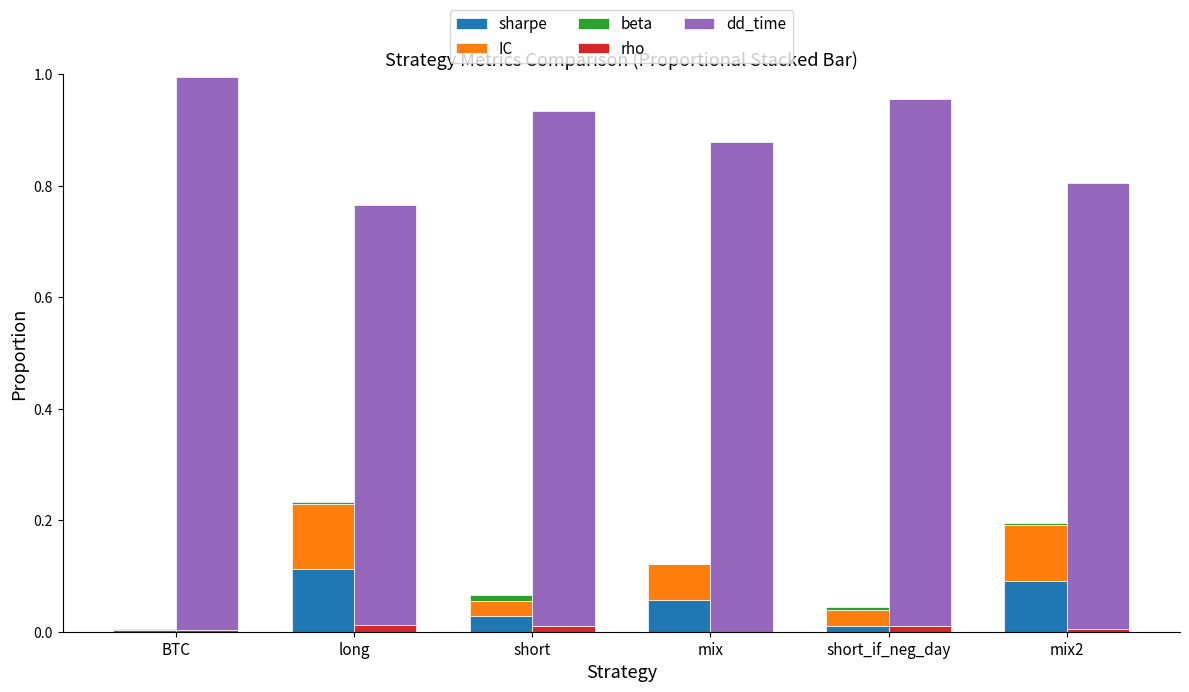

What are all the series names shown in the legend?

sharpe, IC, beta, rho, dd_time